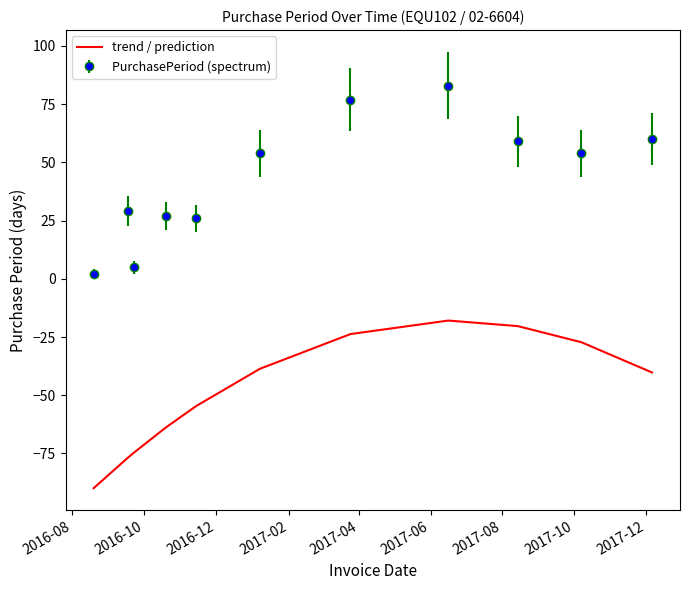

Which series has the largest range (max minus min)?

PurchasePeriod (spectrum)